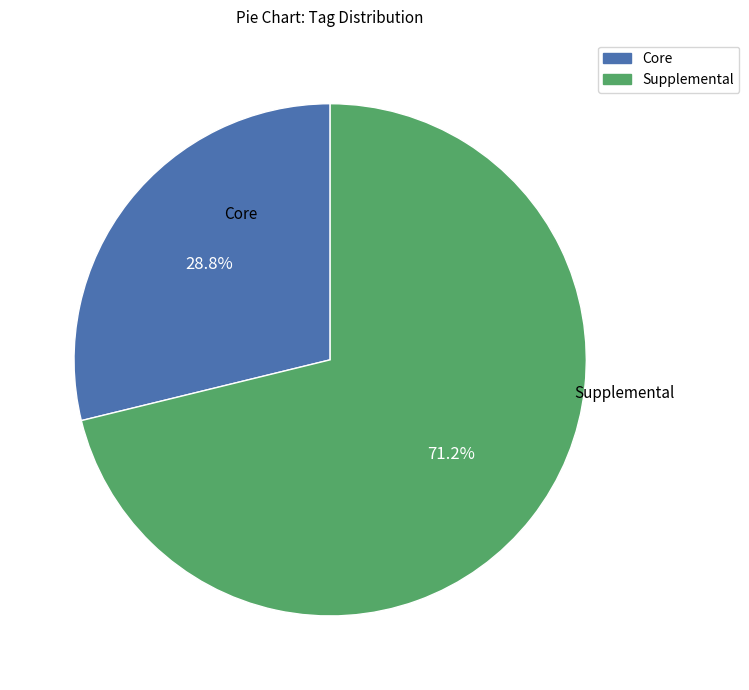

Is there a majority slice in this chart?

Yes